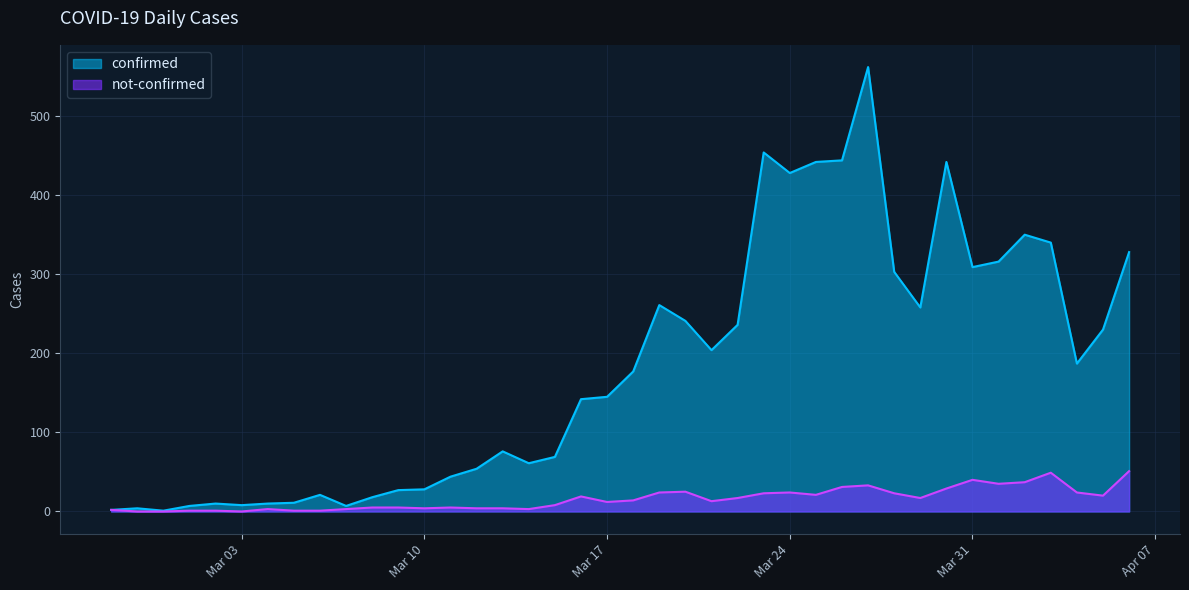

What is the difference between the maximum and minimum values in the not-confirmed series?

51